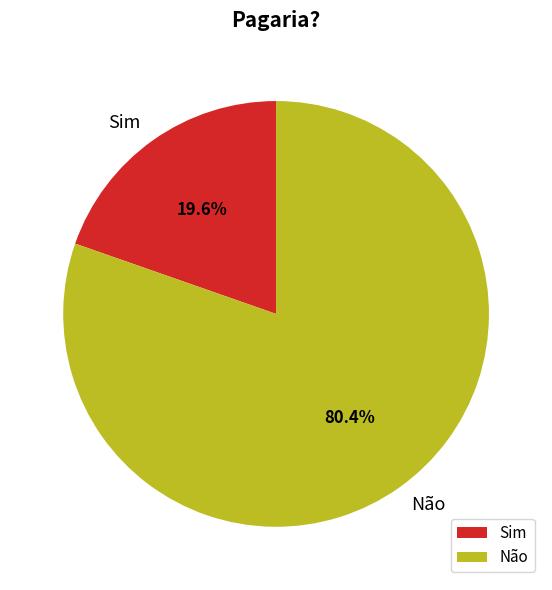

What percentage is the Não slice, to the nearest percent?

80%